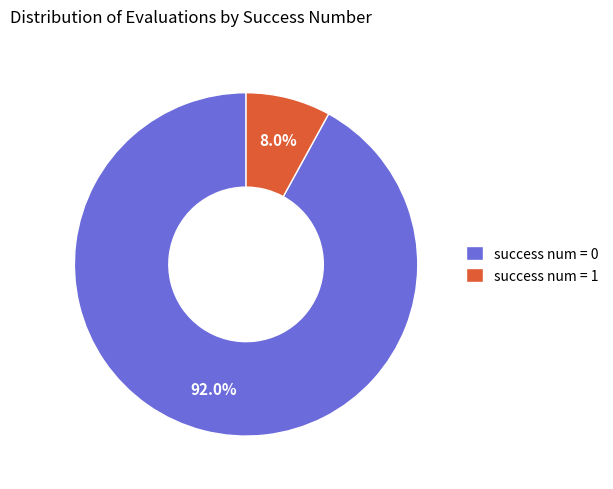

Which slice represents more than half of the pie?

success num = 0